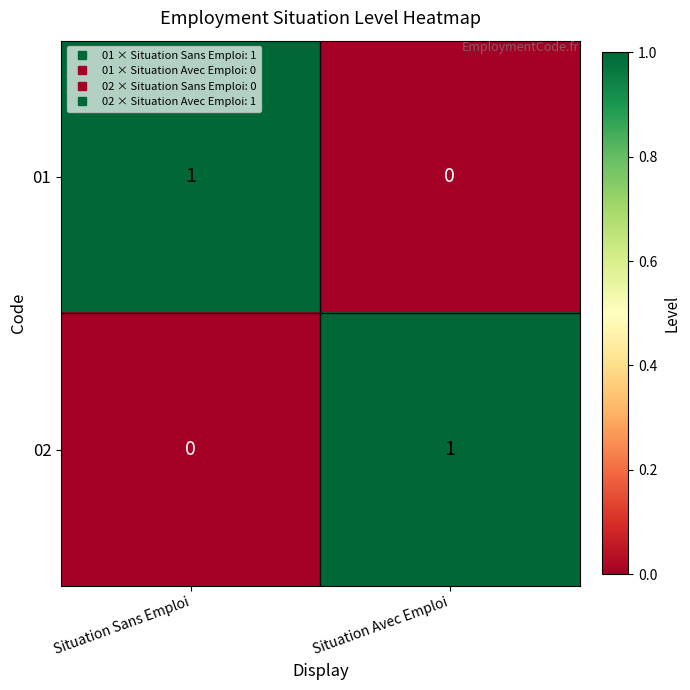

Is the value of 02 at Situation Sans Emploi greater than the value of 01 at Situation Sans Emploi?

No